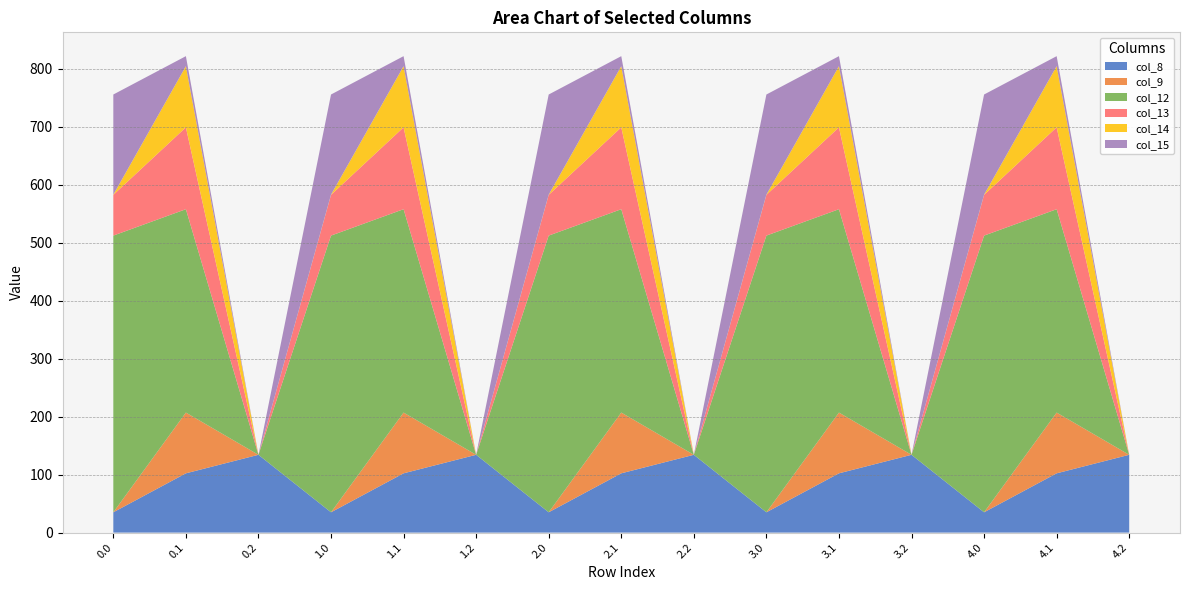

Reading left to right, extract all data points from this chart.

col_8: 0.0=35.0	0.1=102.3	0.2=134.2	1.0=35.0	1.1=102.3	1.2=134.2	2.0=35.0	2.1=102.3	2.2=134.2	3.0=35.0	3.1=102.3	3.2=134.2	4.0=35.0	4.1=102.3	4.2=134.2
col_9: 0.0=0.0	0.1=104.8	0.2=0.0	1.0=0.0	1.1=104.8	1.2=0.0	2.0=0.0	2.1=104.8	2.2=0.0	3.0=0.0	3.1=104.8	3.2=0.0	4.0=0.0	4.1=104.8	4.2=0.0
col_12: 0.0=477.2	0.1=350.8	0.2=0.0	1.0=477.2	1.1=350.8	1.2=0.0	2.0=477.2	2.1=350.8	2.2=0.0	3.0=477.2	3.1=350.8	3.2=0.0	4.0=477.2	4.1=350.8	4.2=0.0
col_13: 0.0=70.2	0.1=141.2	0.2=0.0	1.0=70.2	1.1=141.2	1.2=0.0	2.0=70.2	2.1=141.2	2.2=0.0	3.0=70.2	3.1=141.2	3.2=0.0	4.0=70.2	4.1=141.2	4.2=0.0
col_14: 0.0=0.3	0.1=105.5	0.2=0.0	1.0=0.3	1.1=105.5	1.2=0.0	2.0=0.3	2.1=105.5	2.2=0.0	3.0=0.3	3.1=105.5	3.2=0.0	4.0=0.3	4.1=105.5	4.2=0.0
col_15: 0.0=172.8	0.1=17.3	0.2=0.0	1.0=172.8	1.1=17.3	1.2=0.0	2.0=172.8	2.1=17.3	2.2=0.0	3.0=172.8	3.1=17.3	3.2=0.0	4.0=172.8	4.1=17.3	4.2=0.0